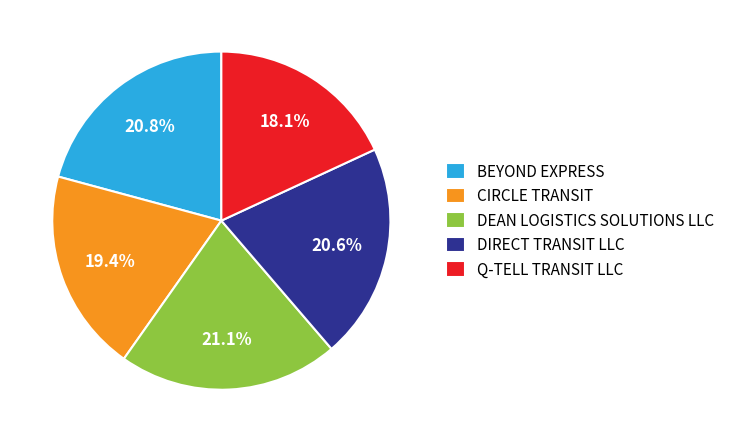

Which has a higher value, CIRCLE TRANSIT or BEYOND EXPRESS?

BEYOND EXPRESS